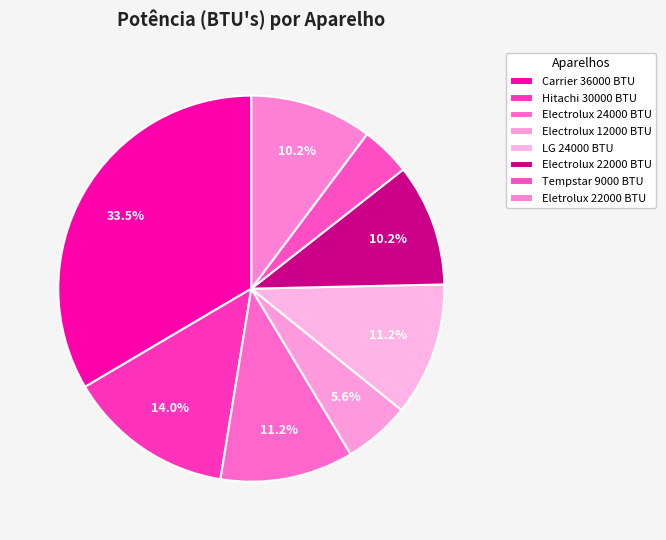

How many segments does this pie chart have?

8